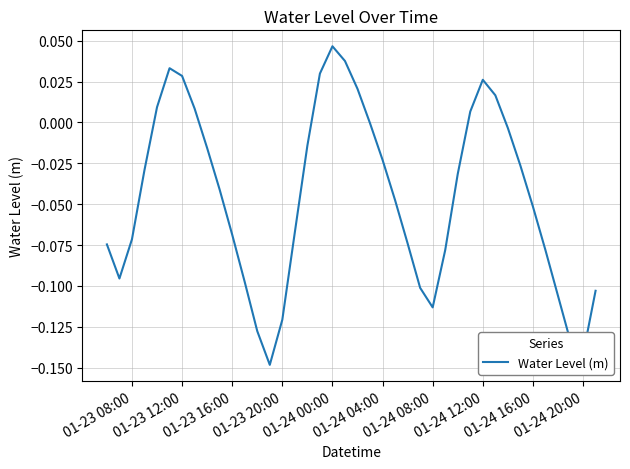

Which label corresponds to the largest value in the chart?

01-24 00:00